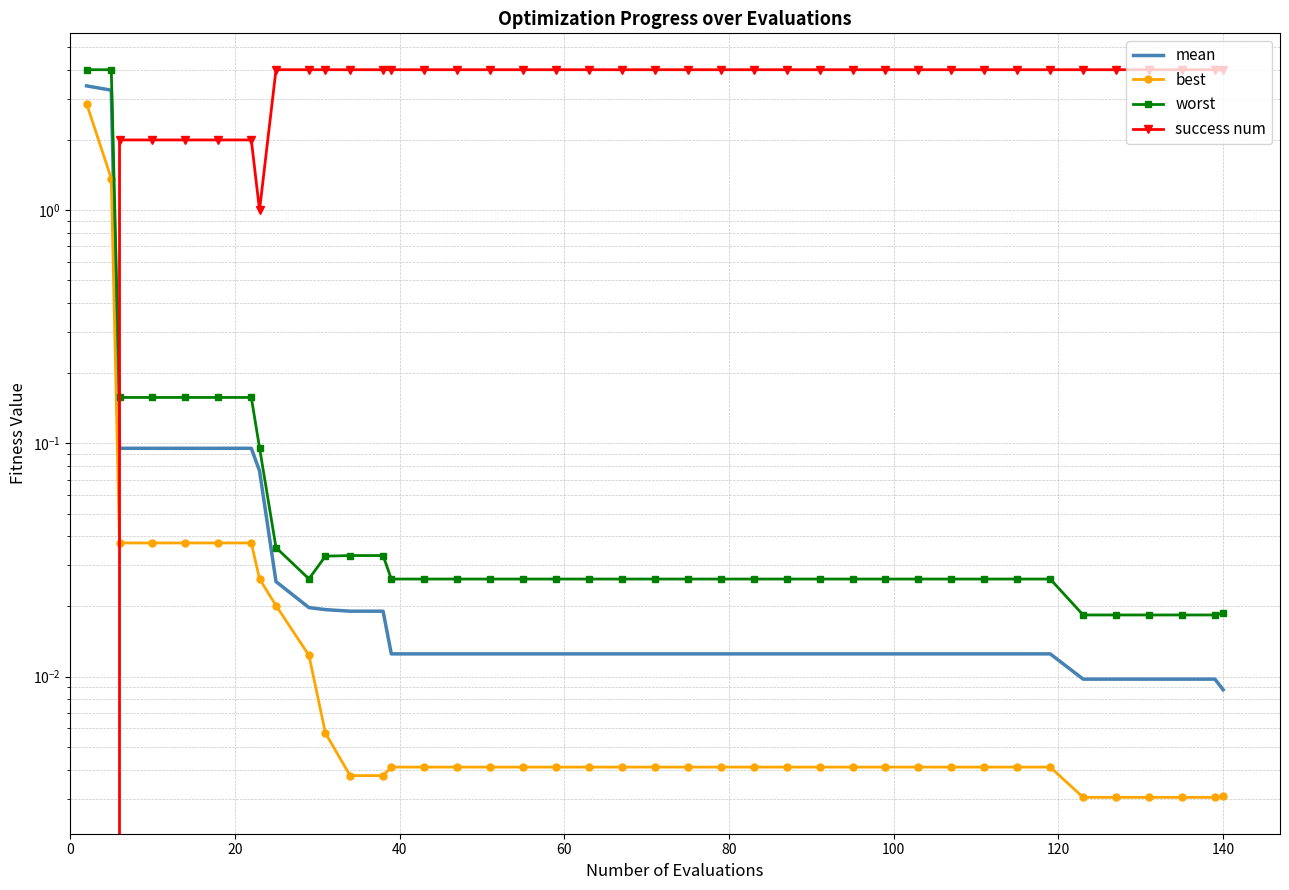

Is it true that mean equals 0.0 at 20?

False